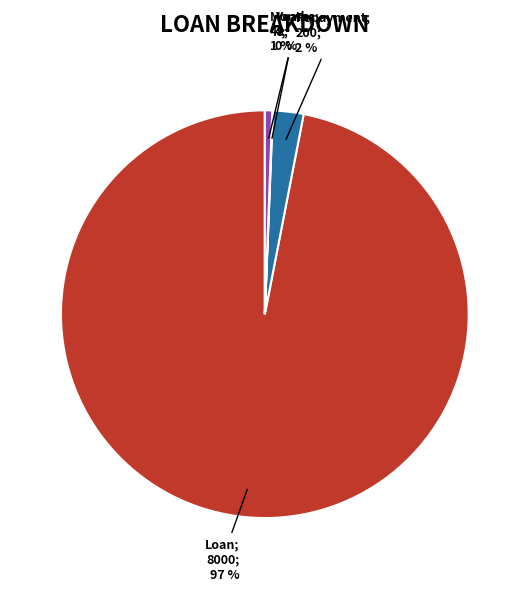

To the nearest percent, what is the average slice percentage?

25%